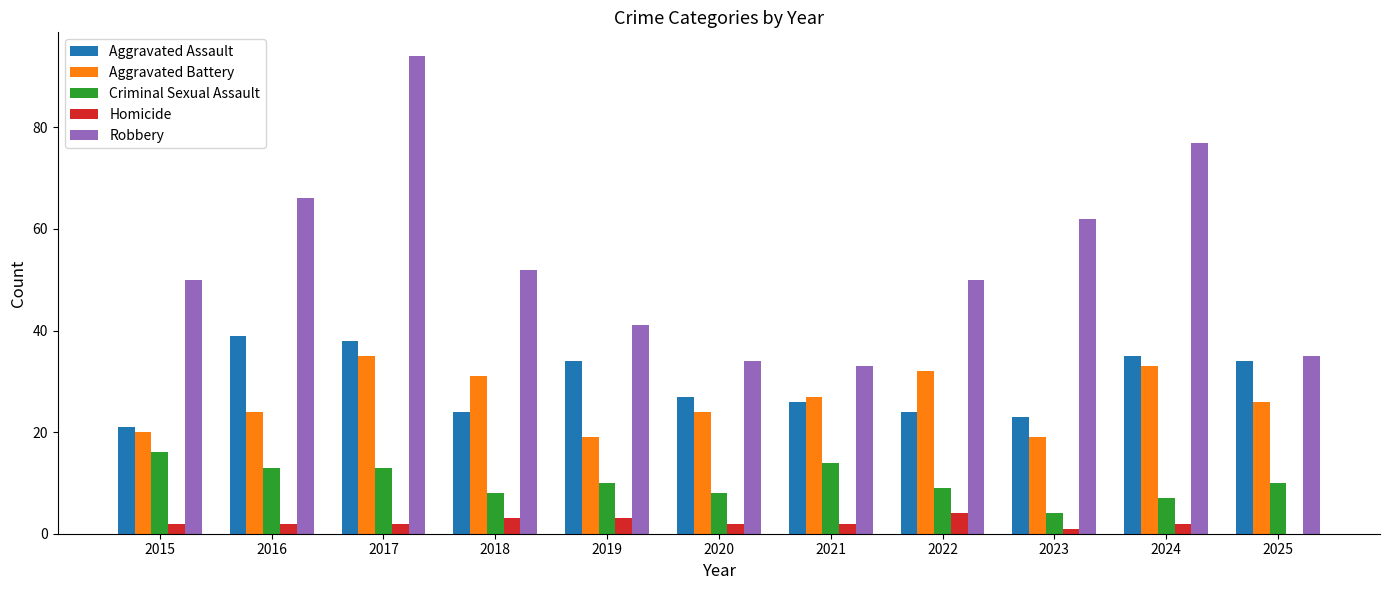

Read the Aggravated Battery value at 2019.

19